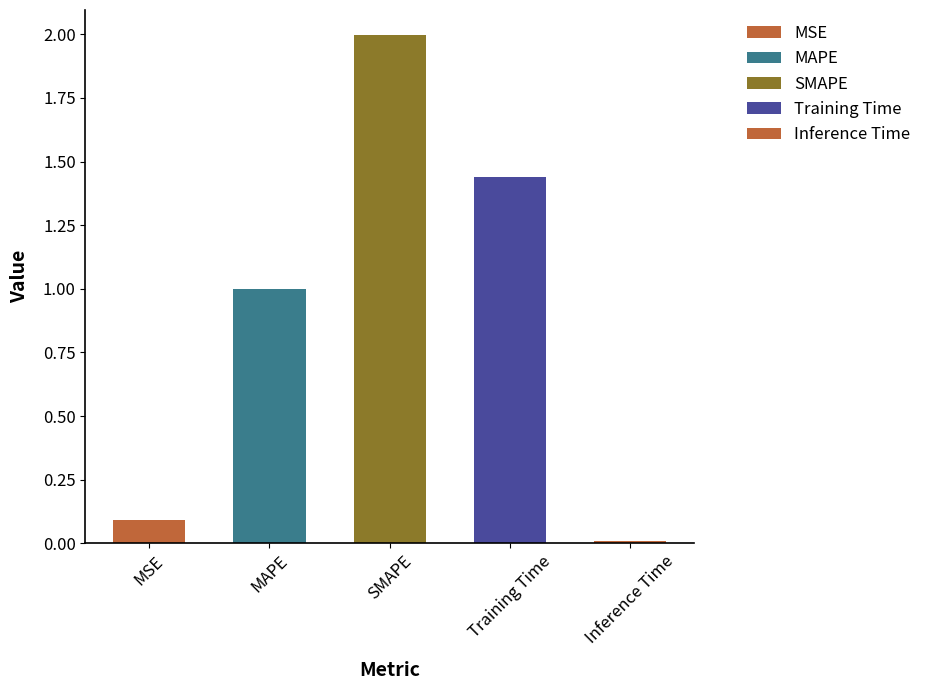

What is the change in value from MSE to Training Time?

+1.4